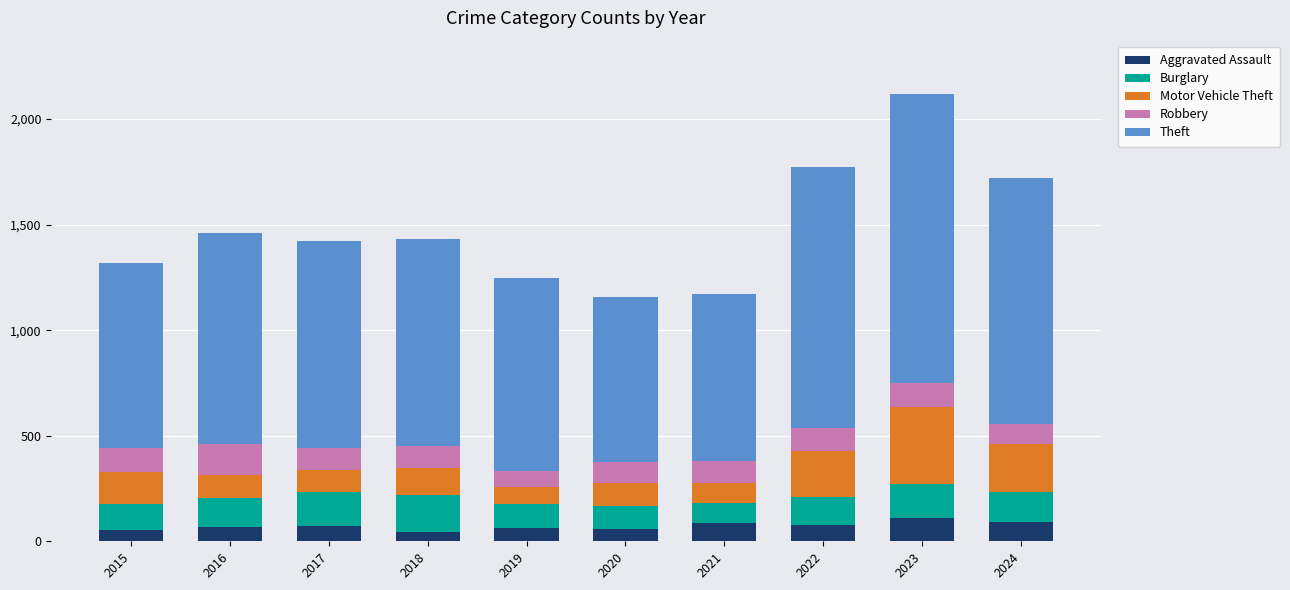

What is the total value across all series at 2020?

1159